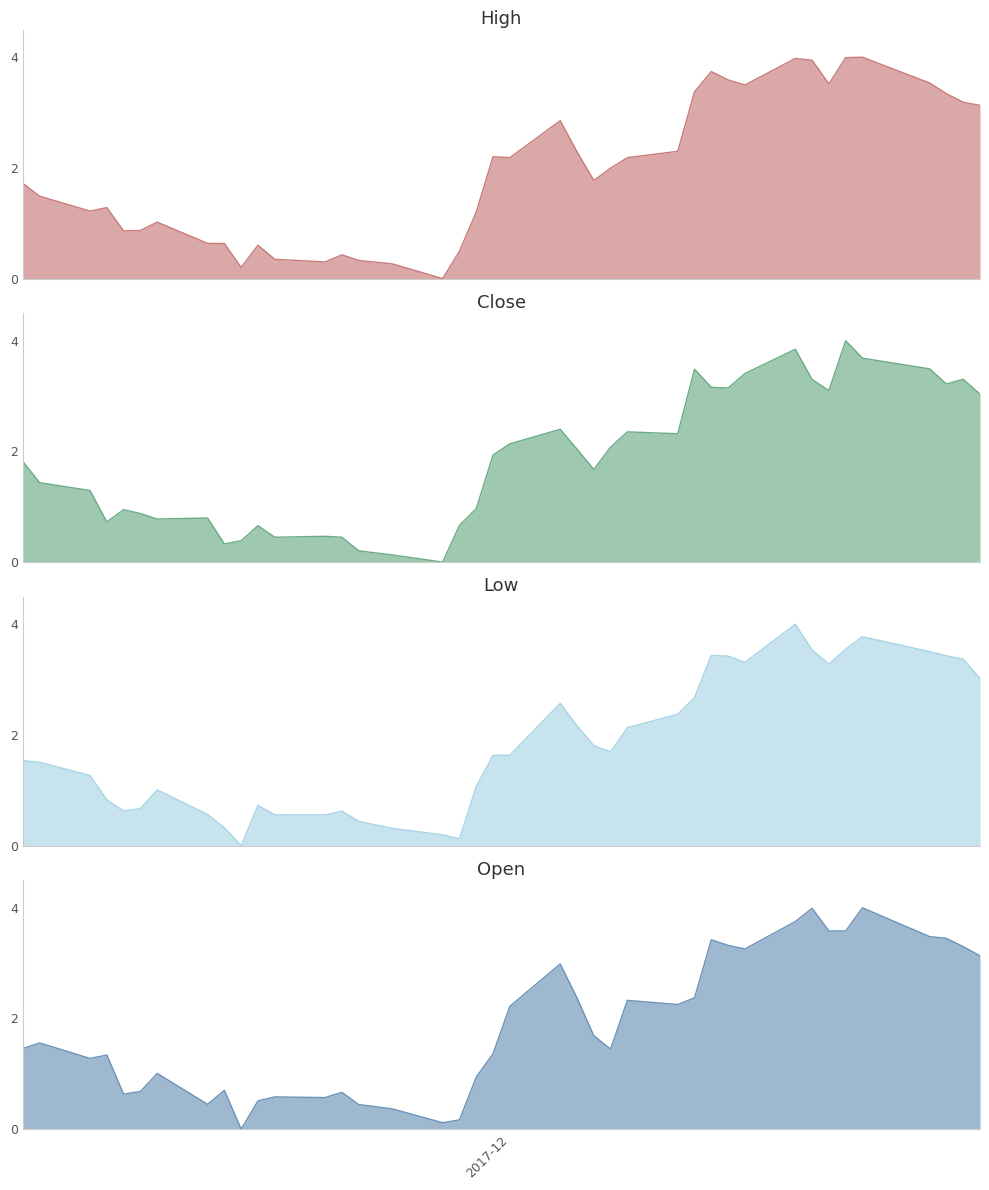

The Close series shows 1.4 at Close. True or false?

True